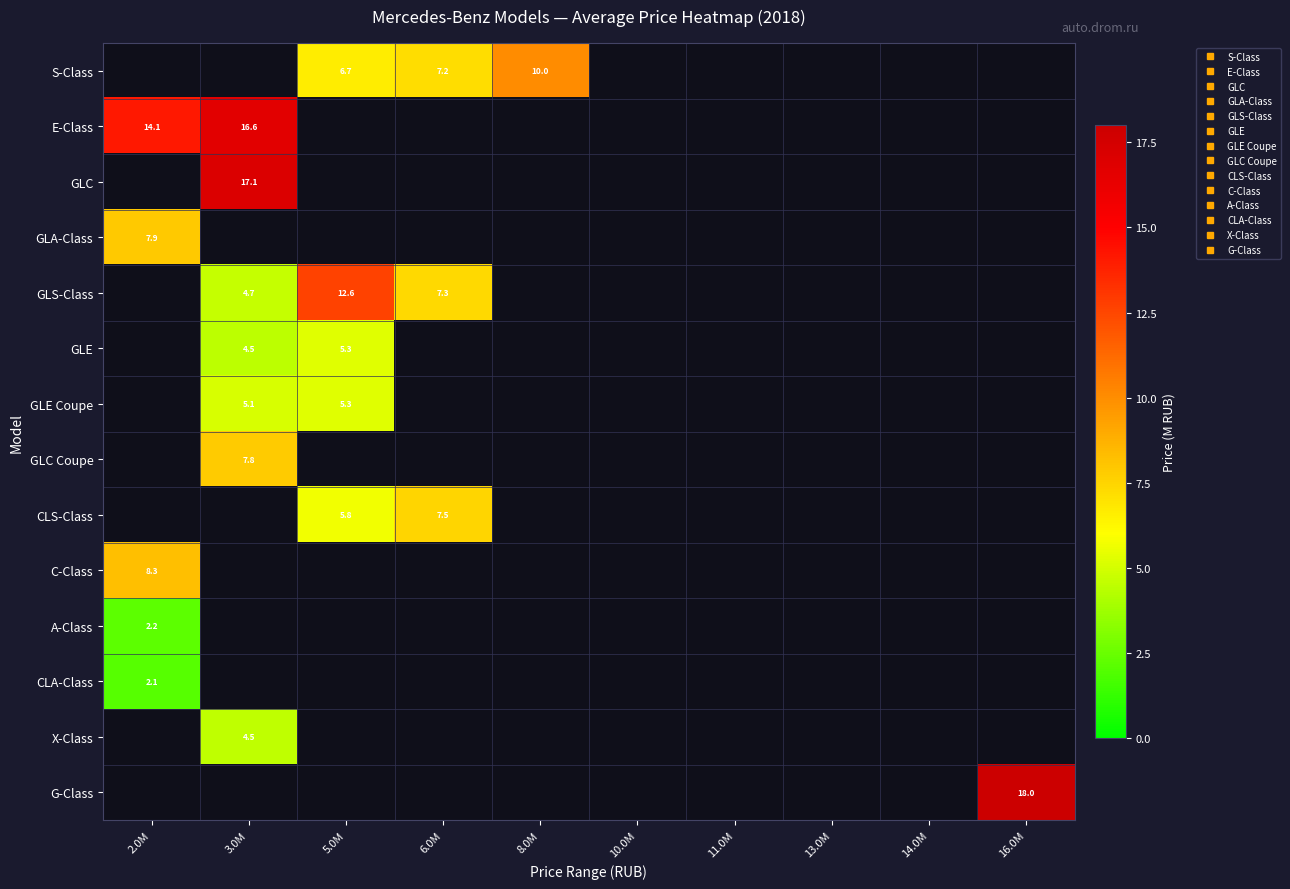

Where is A-Class nearest to the value 2?

2.0M